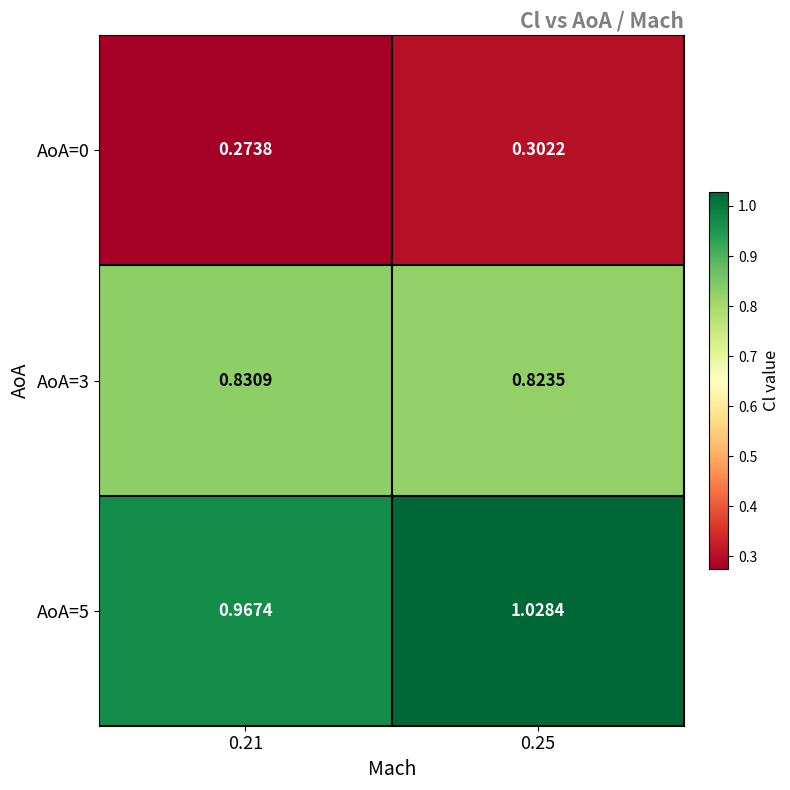

Which series has the largest range (max minus min)?

AoA=5